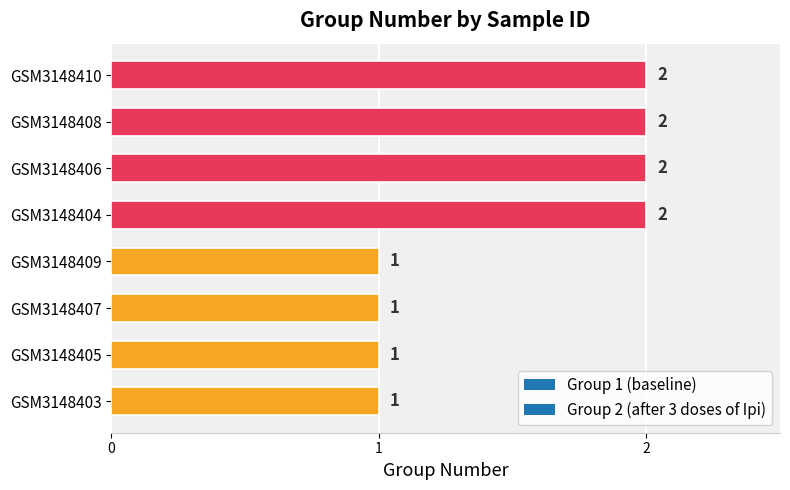

What is the minimum value shown in the chart?

1